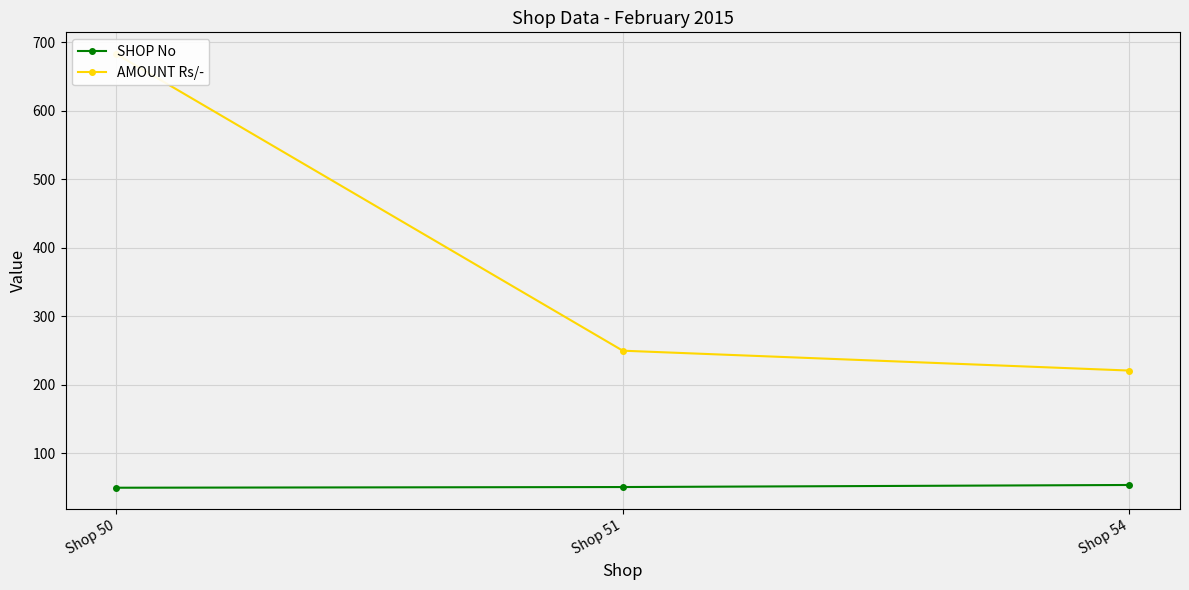

How many data points in AMOUNT Rs/- are above 250?

1